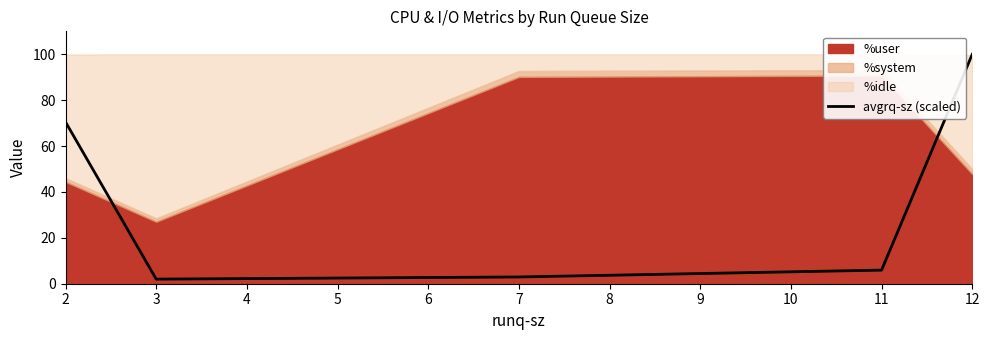

Does the chart have visible grid lines?

No